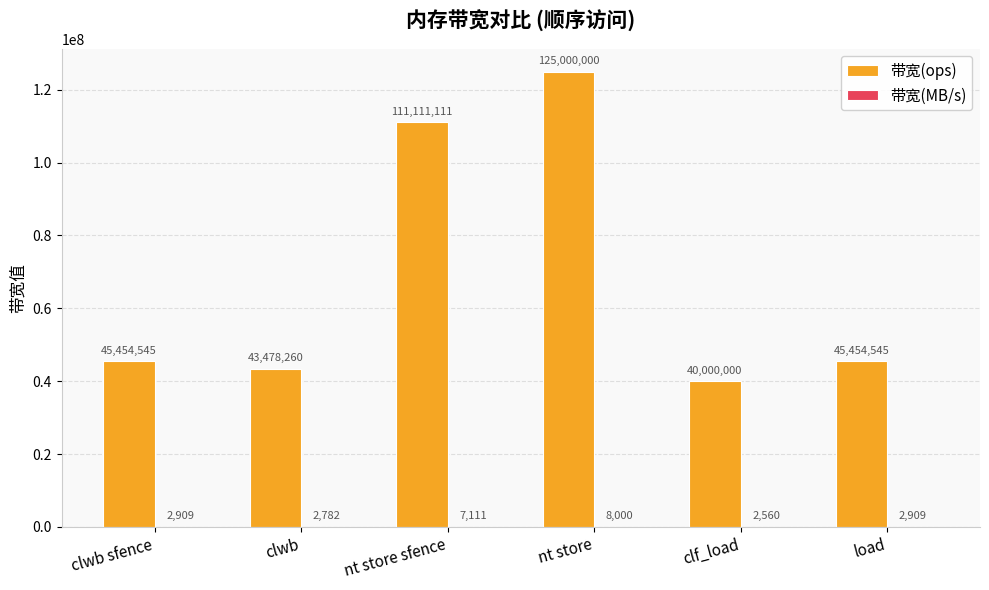

The 带宽(ops) series shows 65205705 at clf_load. True or false?

False